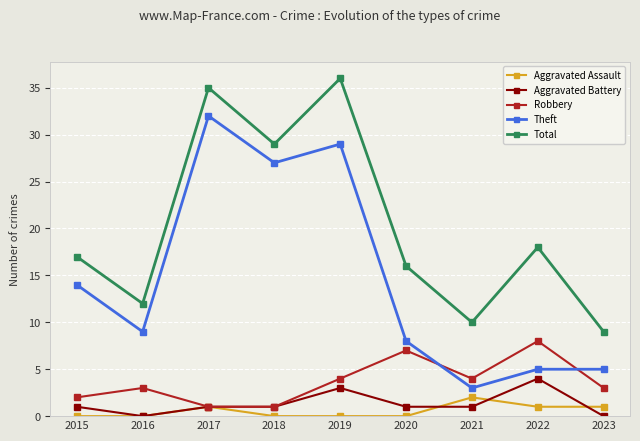

Between 2021 and 2022, which series saw the biggest shift?

Total